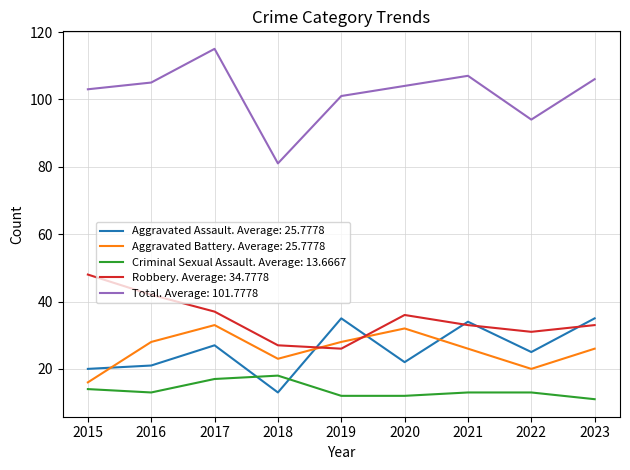

Is the value of Robbery. Average: 34.7778 at 2020 greater than the value of Criminal Sexual Assault. Average: 13.6667 at 2023?

Yes